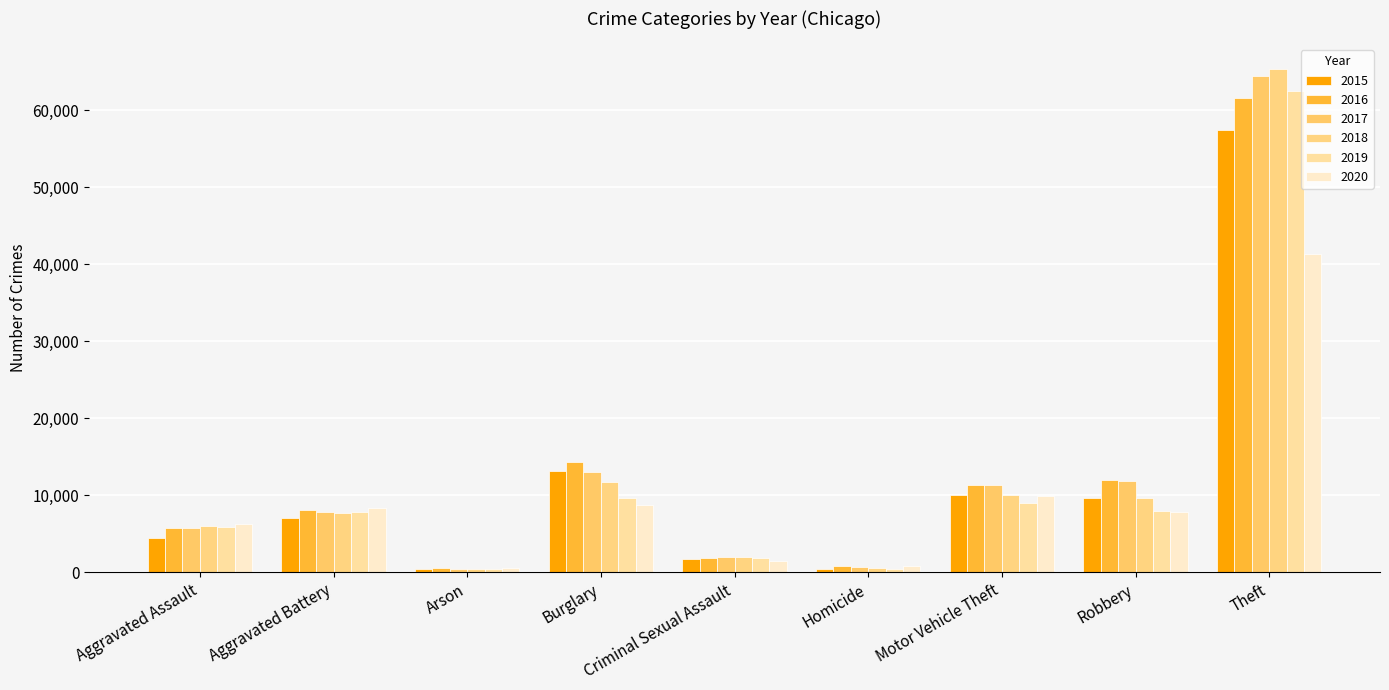

Rank the series by their maximum value, from highest to lowest.

2018, 2017, 2019, 2016, 2015, 2020